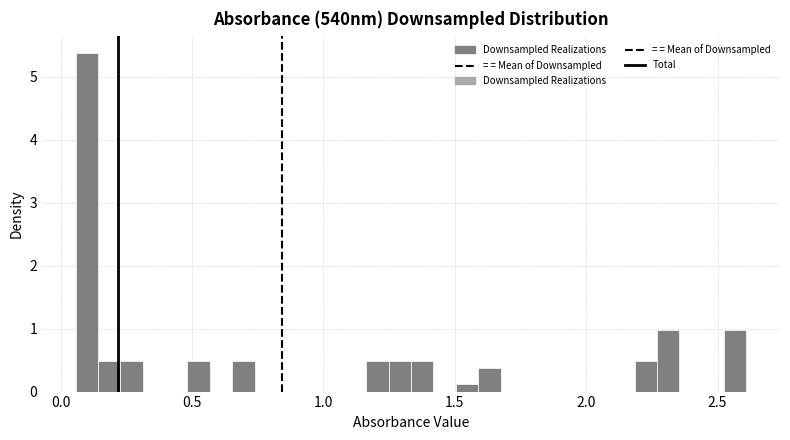

Read against the x-axis, roughly where is the centre of the tallest bar?

0.10